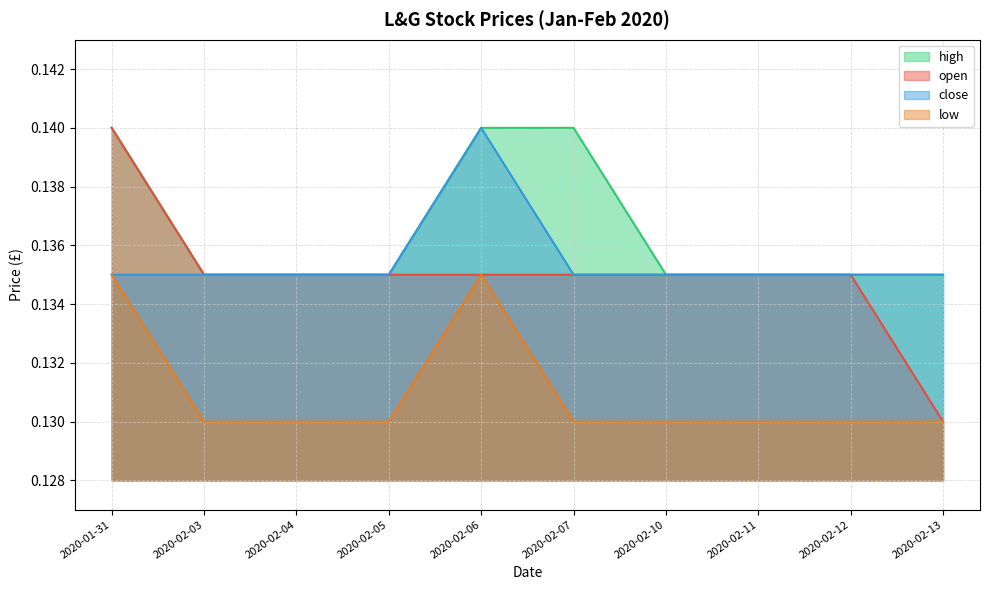

What position from the right is 2020-02-04?

8